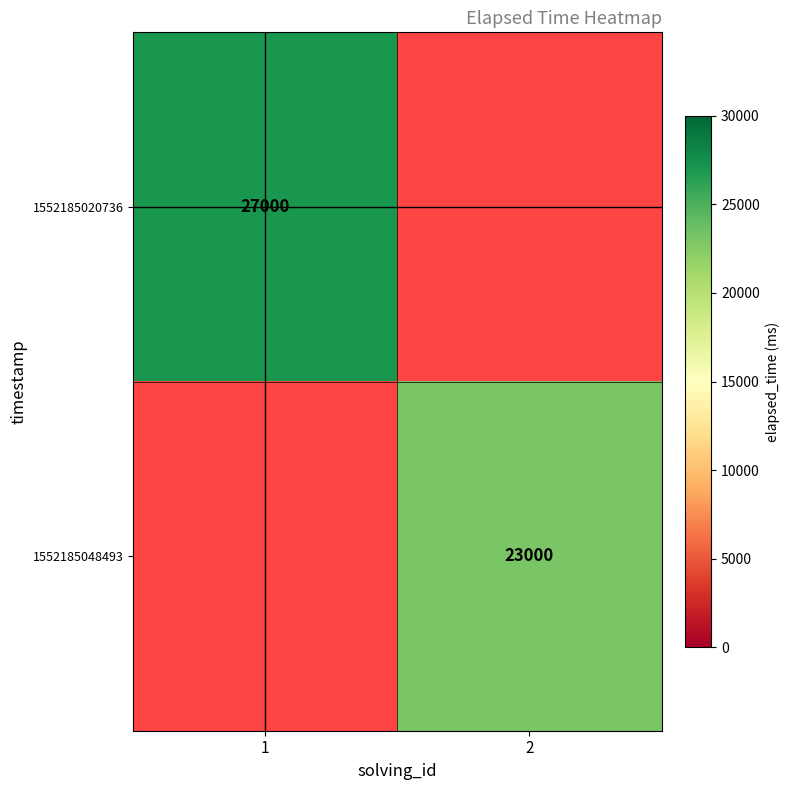

True or false: 1552185048493 has a value of 23000 at 2.

True